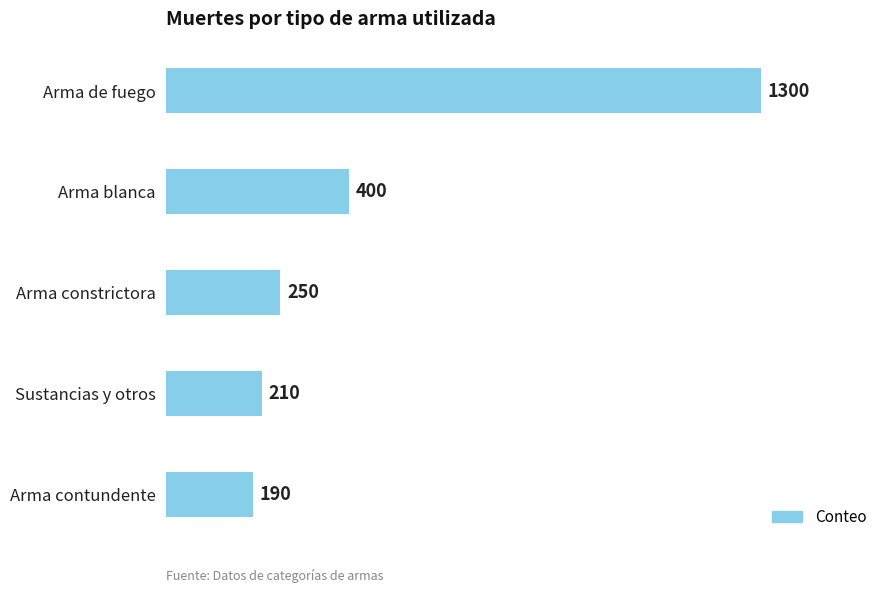

What is the average value?

470